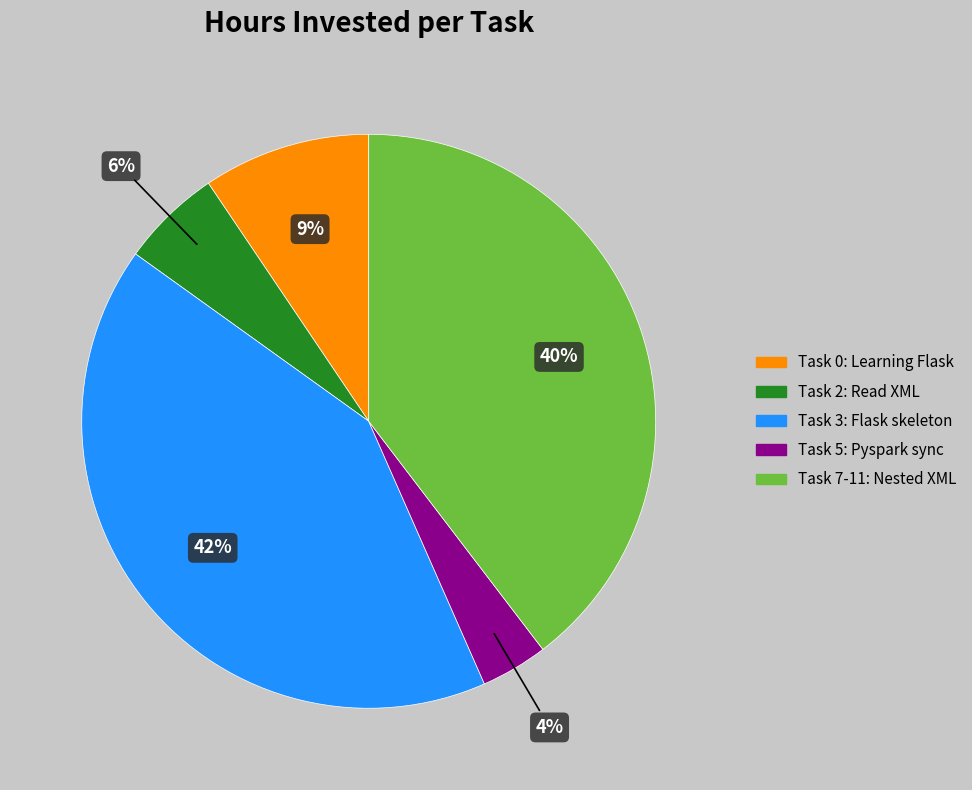

Count the number of slices in the pie.

5